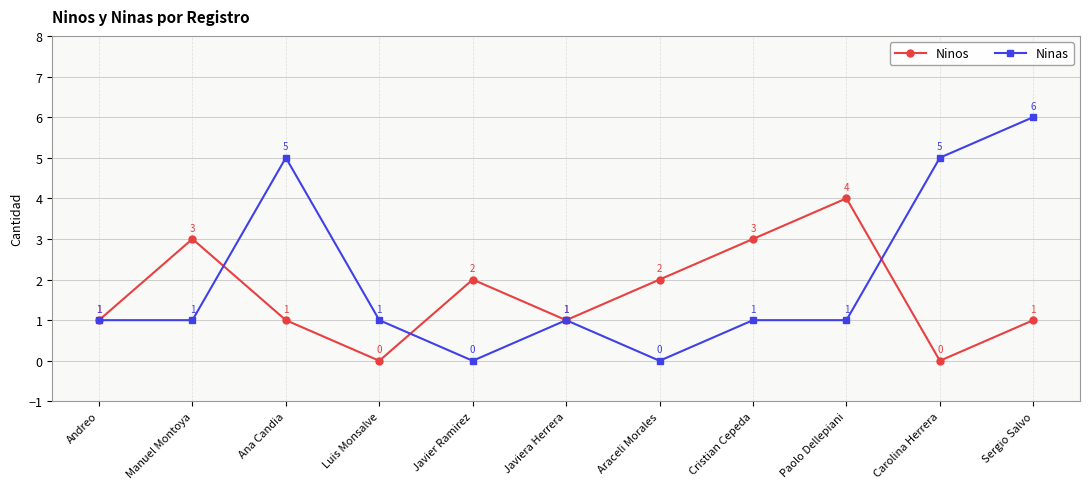

Count the Ninas values in the range 1 to 5.

8